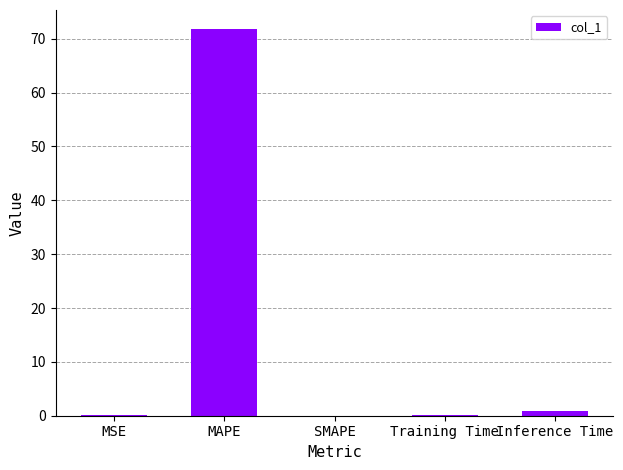

Count the number of categories in the chart.

5